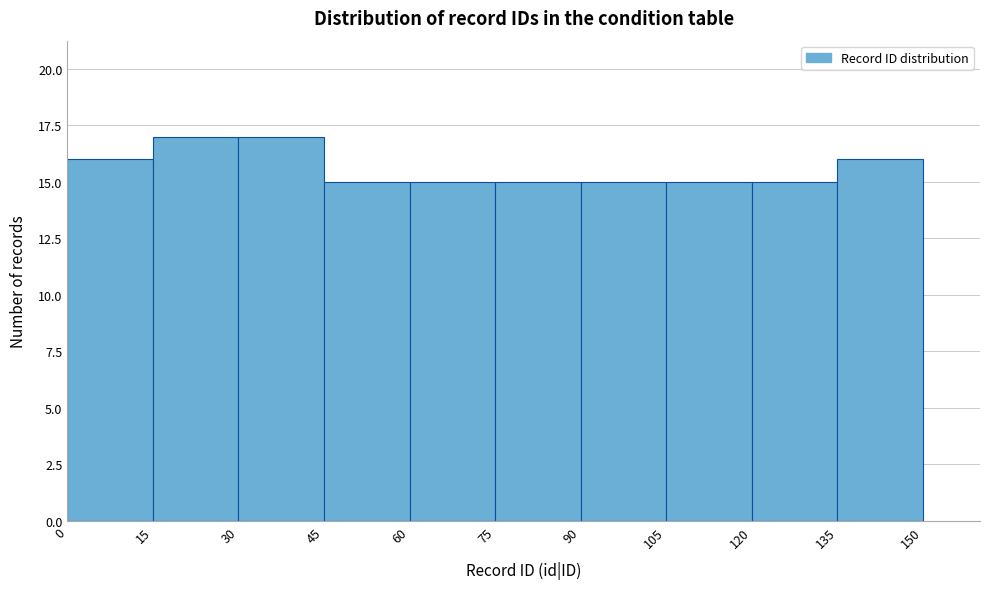

What is the height of the bar covering 120 to 135 on the x-axis? The values are not printed on the chart, so give them approximately, as read against the axis.

15